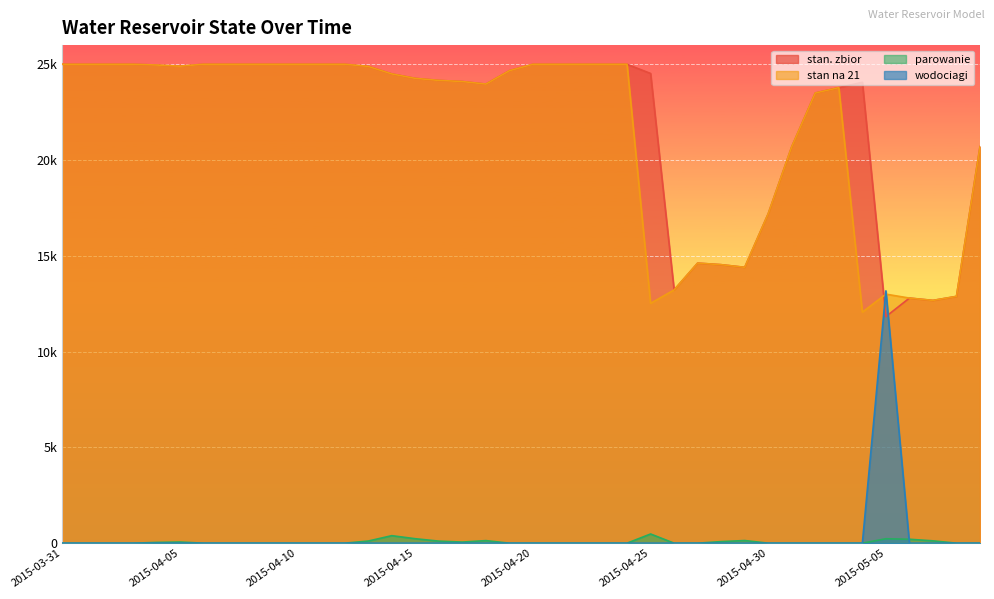

The parowanie series shows 0 at 2015-04-19. True or false?

True